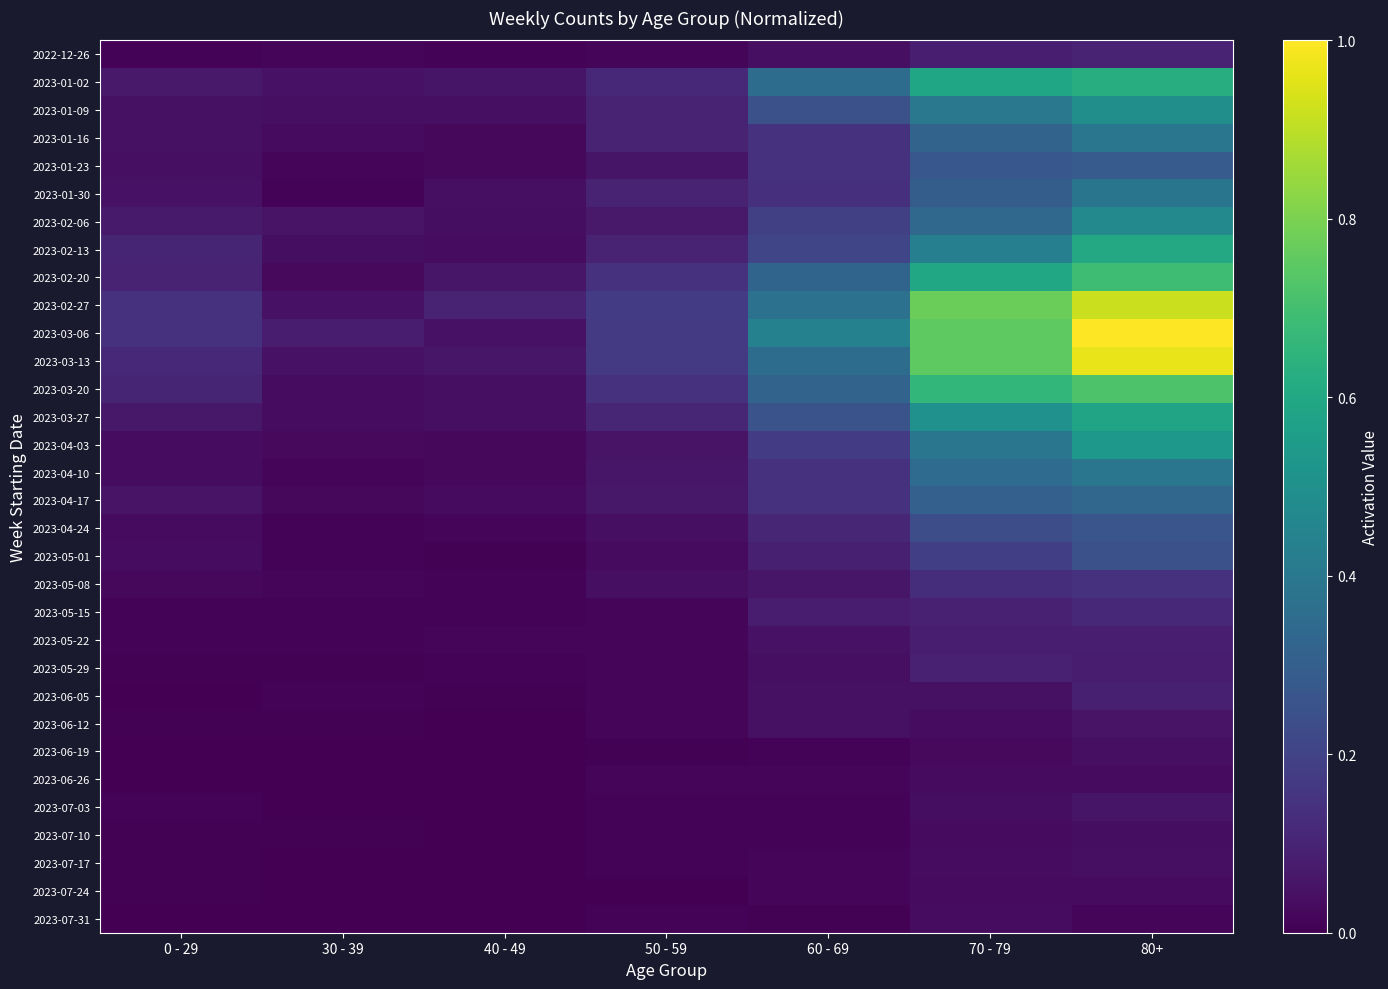

Between 30 - 39 and 0 - 29, which is larger?

30 - 39